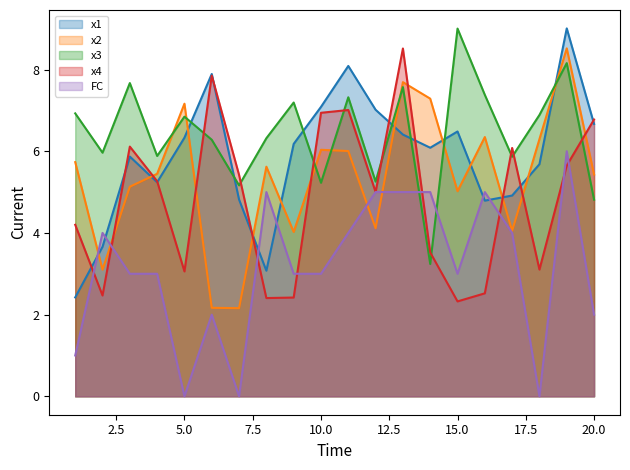

What is the spread (max minus min) of values at 16?

4.9